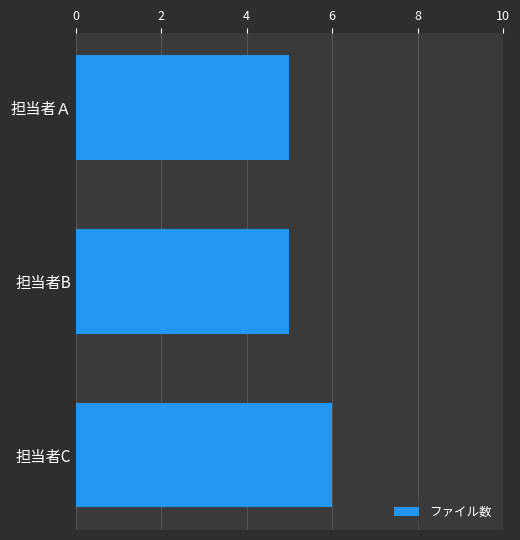

Which category has the highest value across all series?

担当者C